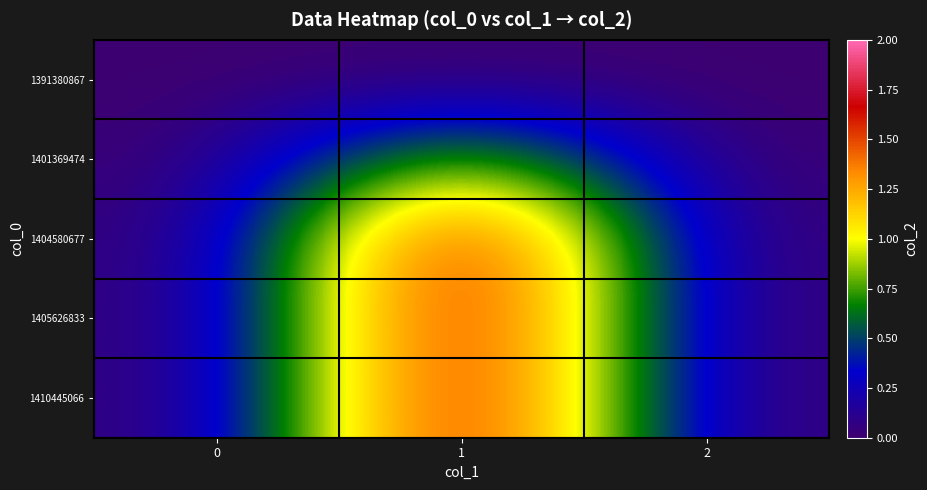

What is the greatest value displayed?

2